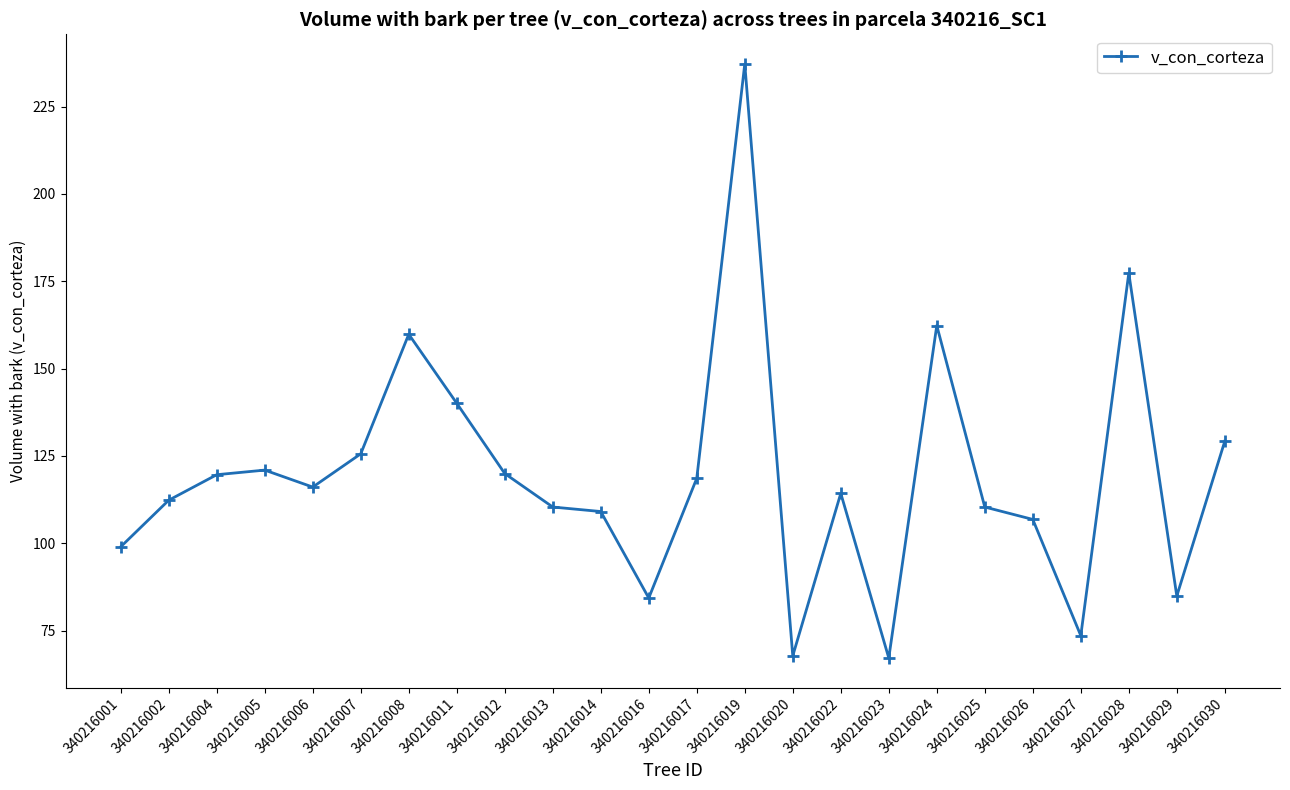

What is the difference between the second highest and second lowest values?

109.6